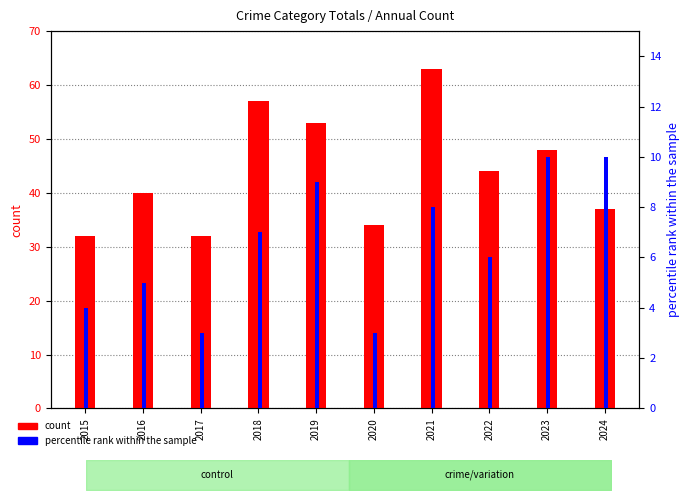

Which series has the largest total across all categories?

count